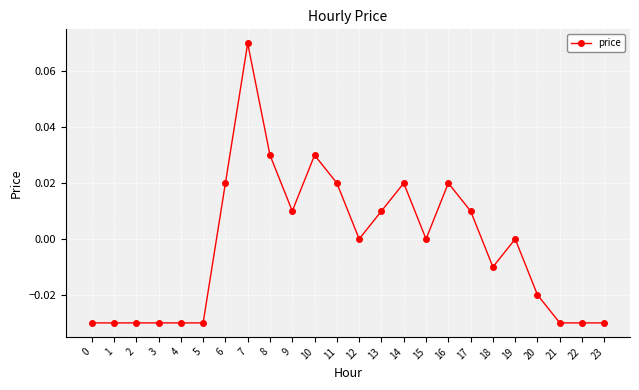

How many lines are shown in the chart?

1